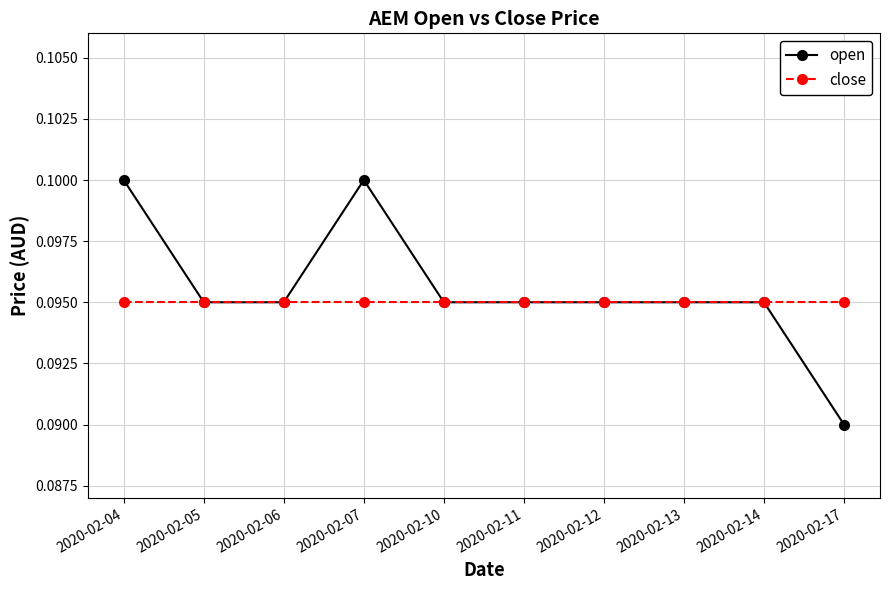

Is this an area chart (filled region under the line)?

No